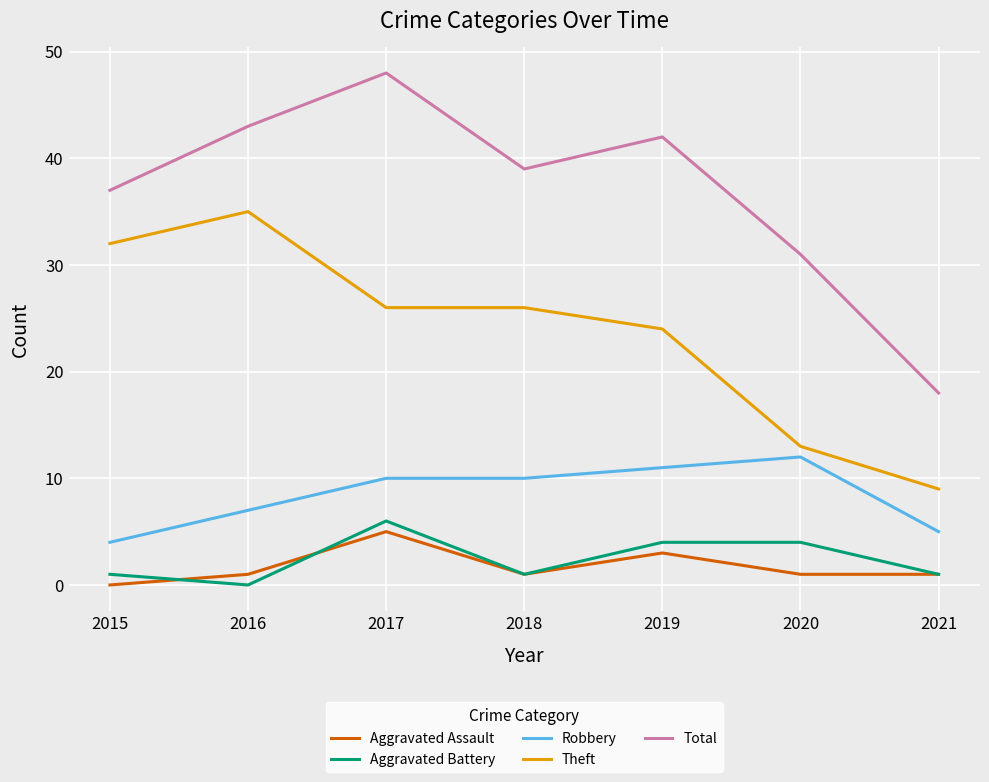

Which series has the largest range (max minus min)?

Total